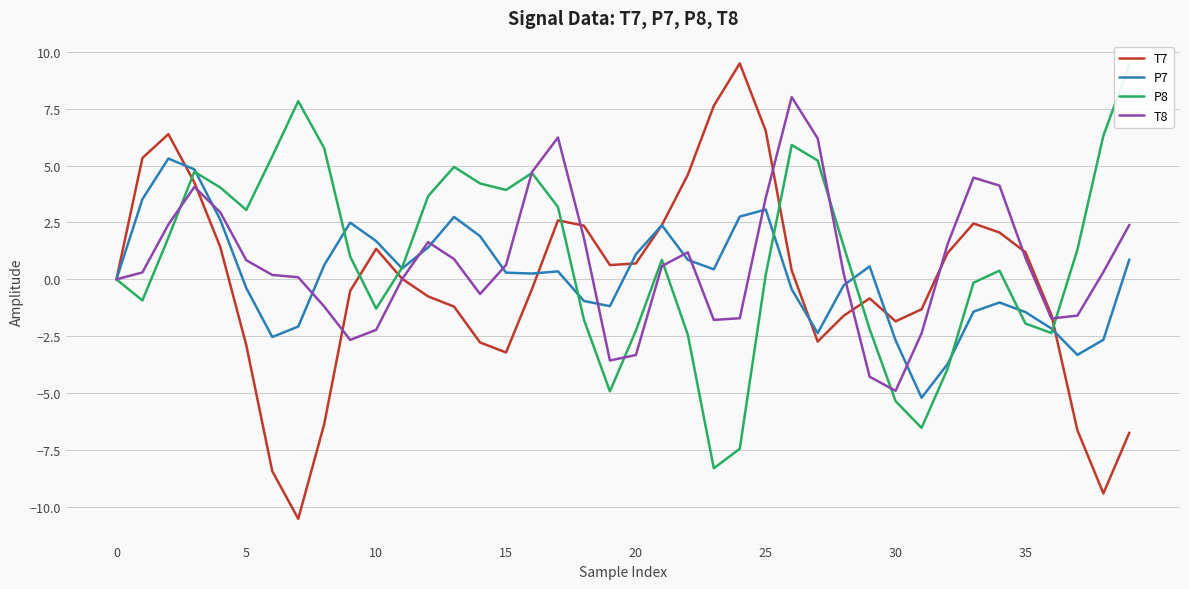

True or false: T8 has a value of 3.6 at 25.

True